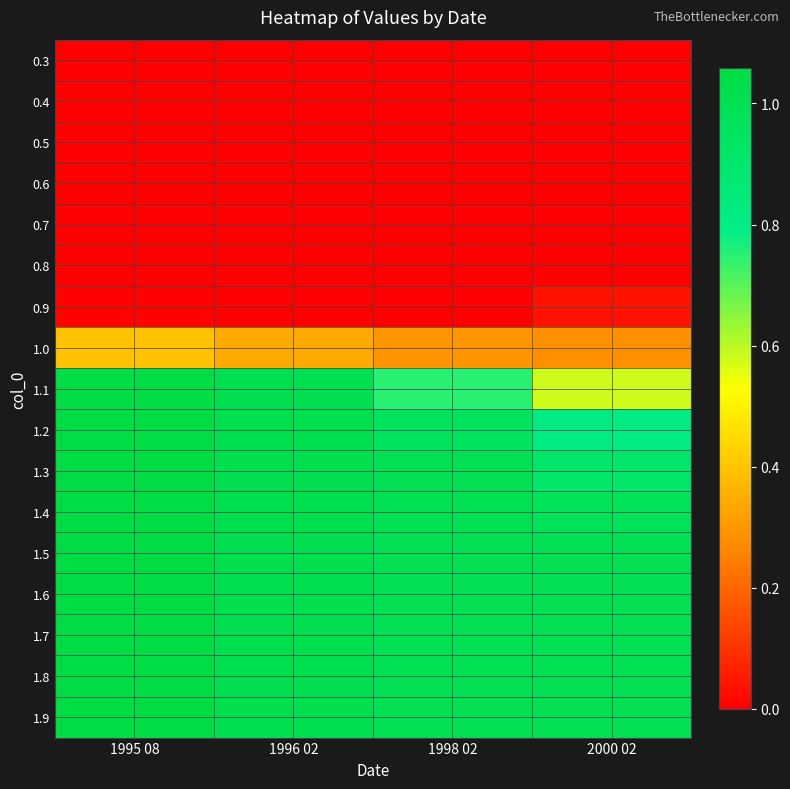

Reading left to right, transcribe all the data shown in this chart.

0.3: 1995 08=0.0	1996 02=0.0	1998 02=0.0	2000 02=0.0
0.4: 1995 08=0.0	1996 02=0.0	1998 02=0.0	2000 02=0.0
0.5: 1995 08=0.0	1996 02=0.0	1998 02=0.0	2000 02=0.0
0.6: 1995 08=0.0	1996 02=0.0	1998 02=0.0	2000 02=0.0
0.7: 1995 08=0.0	1996 02=0.0	1998 02=0.0	2000 02=0.0
0.8: 1995 08=0.0	1996 02=0.0	1998 02=0.0	2000 02=0.0
0.9: 1995 08=0.0	1996 02=0.0	1998 02=0.0	2000 02=0.0
1.0: 1995 08=0.4	1996 02=0.3	1998 02=0.3	2000 02=0.3
1.1: 1995 08=1.1	1996 02=1.0	1998 02=0.8	2000 02=0.6
1.2: 1995 08=1.1	1996 02=1.0	1998 02=0.9	2000 02=0.8
1.3: 1995 08=1.1	1996 02=1.0	1998 02=1.0	2000 02=0.9
1.4: 1995 08=1.1	1996 02=1.0	1998 02=1.0	2000 02=1.0
1.5: 1995 08=1.1	1996 02=1.0	1998 02=1.0	2000 02=1.0
1.6: 1995 08=1.1	1996 02=1.0	1998 02=1.0	2000 02=1.0
1.7: 1995 08=1.1	1996 02=1.0	1998 02=1.0	2000 02=1.0
1.8: 1995 08=1.1	1996 02=1.0	1998 02=1.0	2000 02=1.0
1.9: 1995 08=1.1	1996 02=1.0	1998 02=1.0	2000 02=1.0